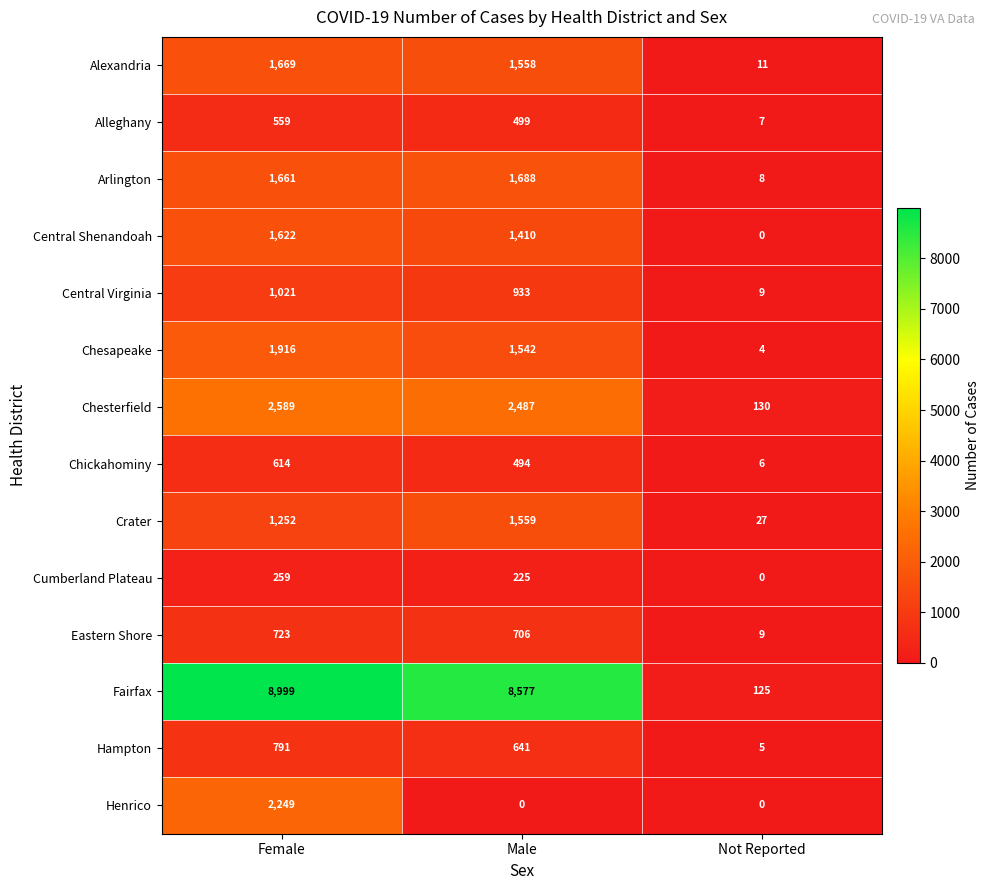

Rank the series at Male from highest to lowest value.

Fairfax, Chesterfield, Arlington, Crater, Alexandria, Chesapeake, Central Shenandoah, Central Virginia, Eastern Shore, Hampton, Alleghany, Chickahominy, Cumberland Plateau, Henrico